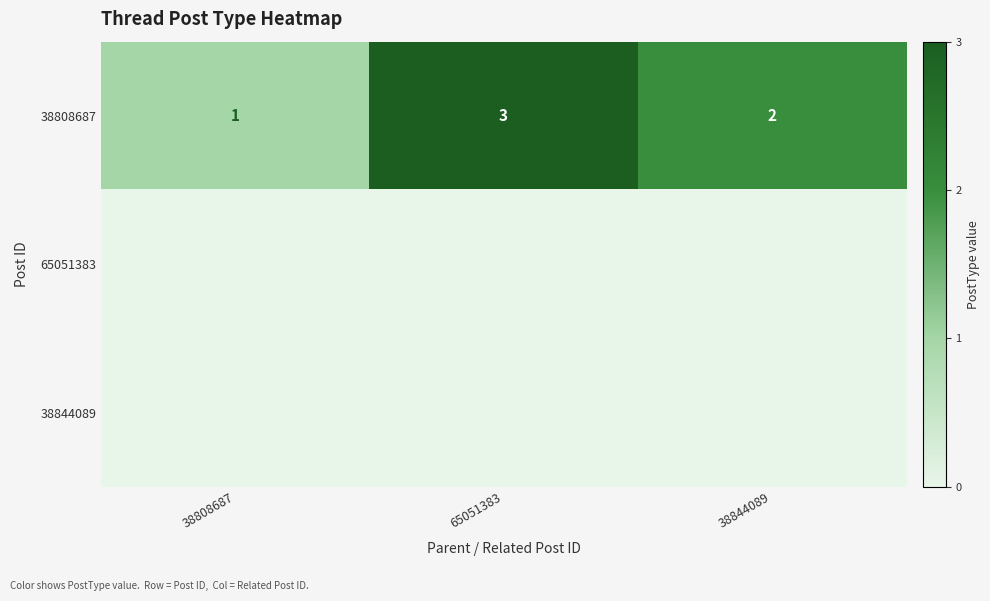

List the labels in order of 38808687 value, largest first.

65051383, 38844089, 38808687